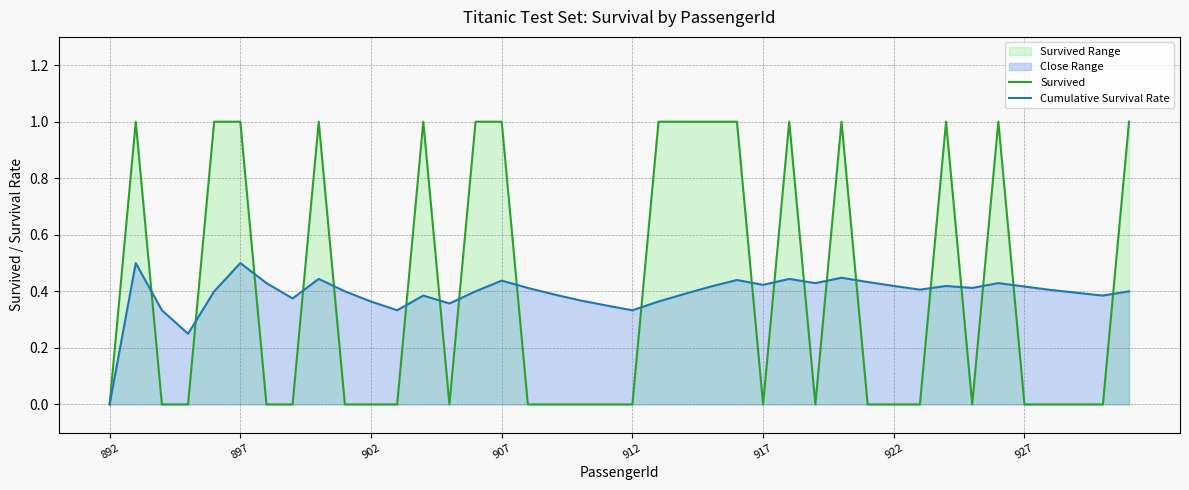

Is the value of Survived at 927 greater than the value of Cumulative Survival Rate at 927?

No